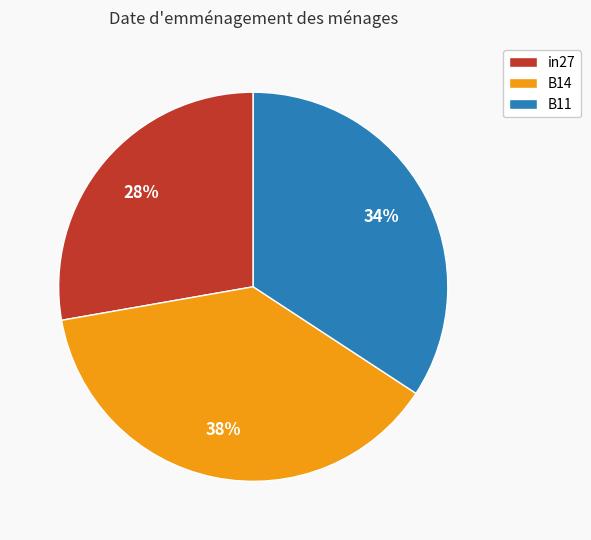

To the nearest percent, what is the difference between the largest and smallest slice percentages?

10%